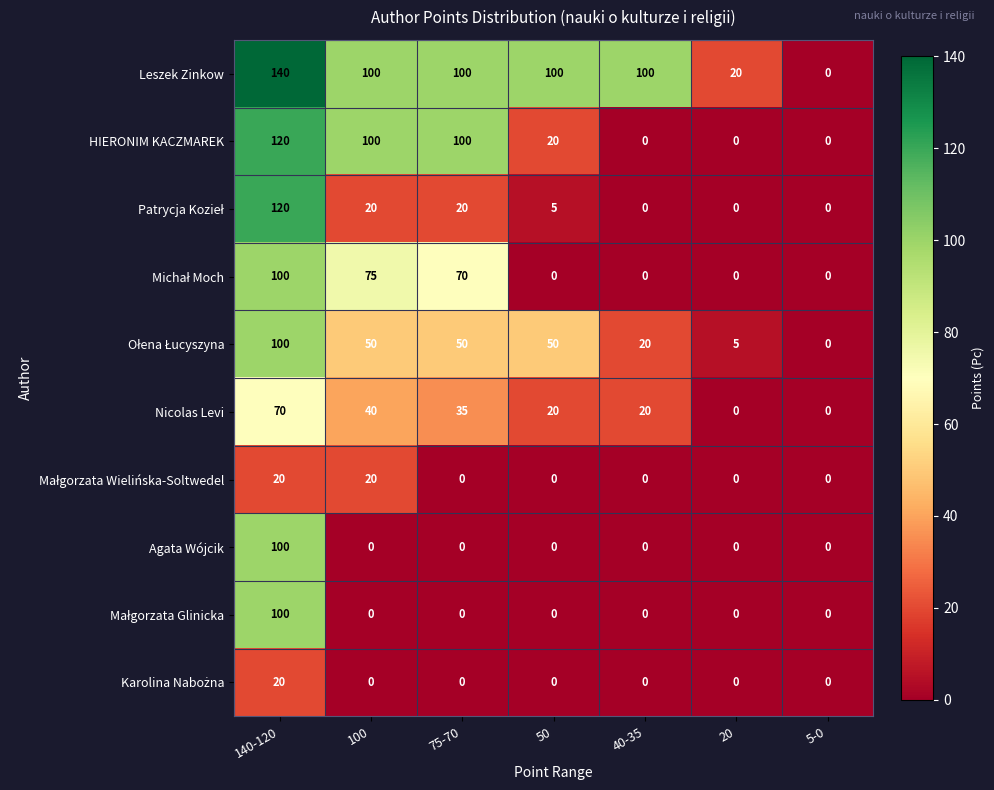

At which category does the chart reach its peak across all series?

140-120